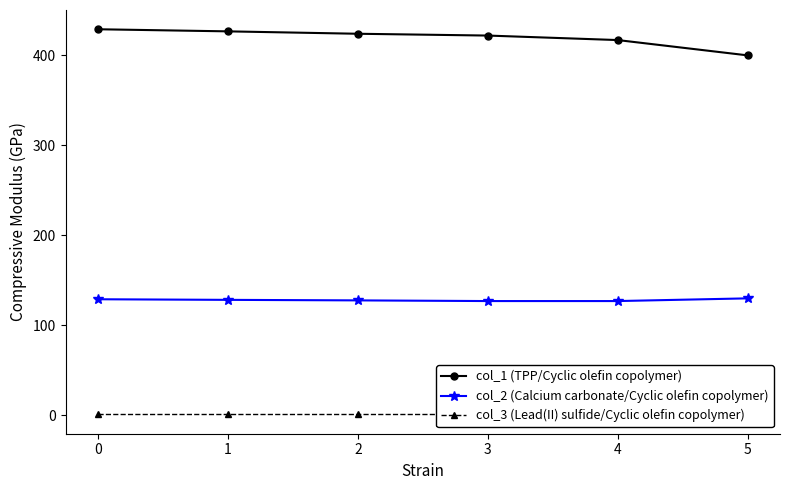

What is the minimum value for col_2 (Calcium carbonate/Cyclic olefin copolymer)?

127.0